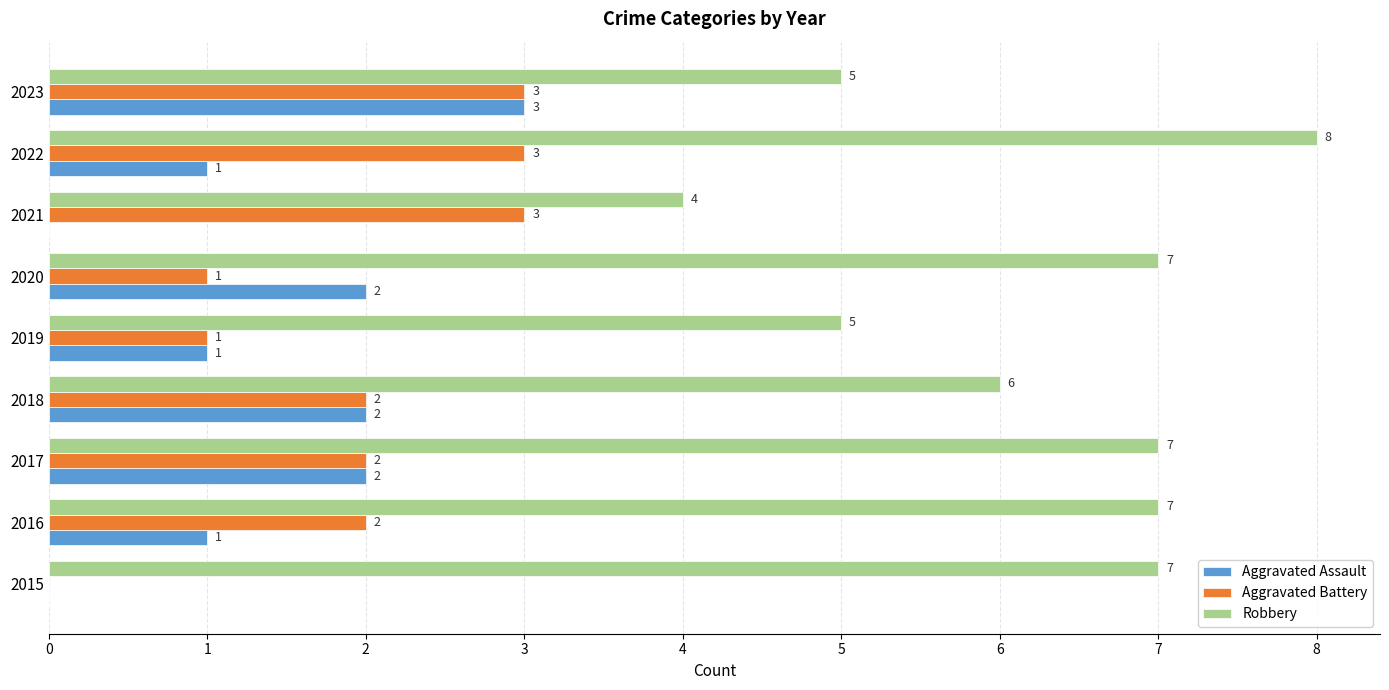

Is the value of Aggravated Battery at 2015 greater than the value of Robbery at 2017?

No